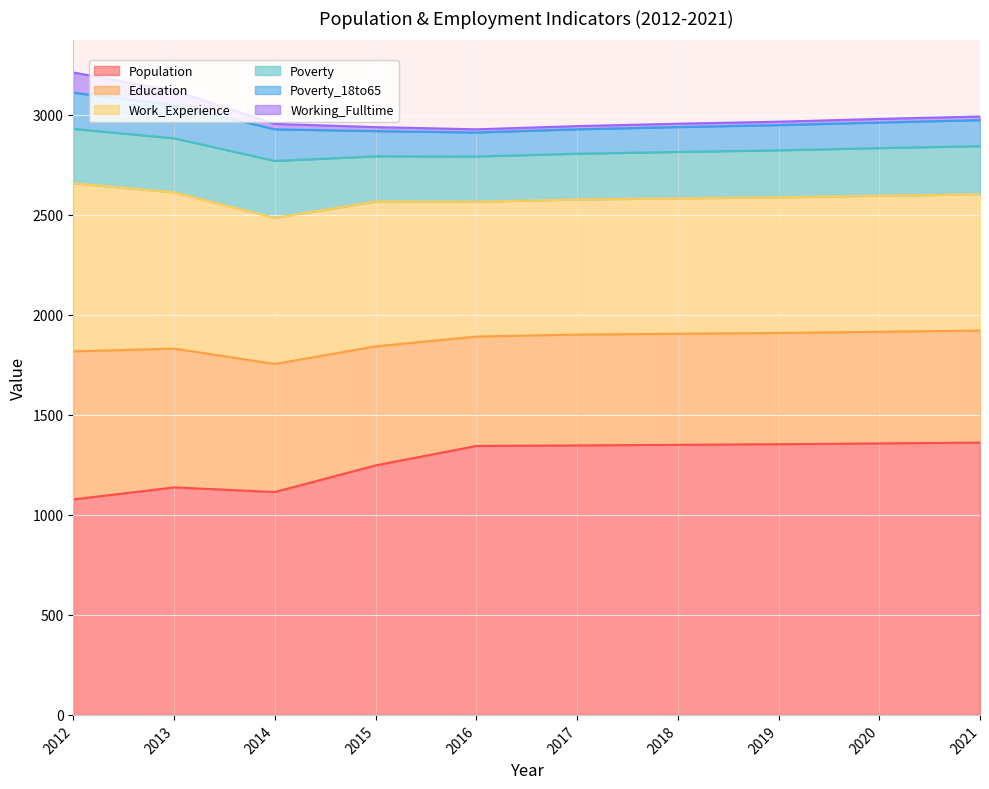

What is the lowest value of the Work_Experience series?

674